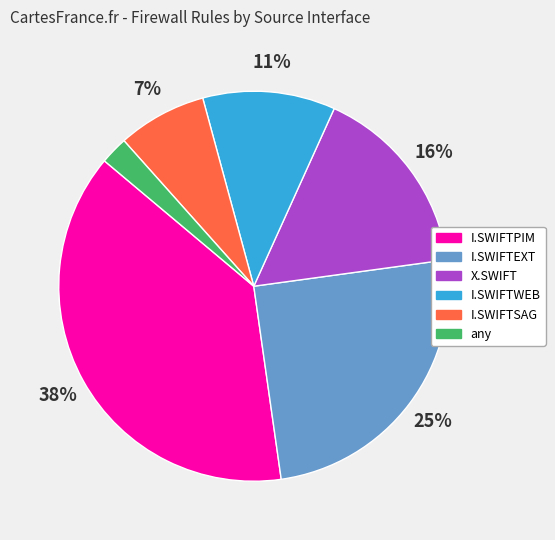

What percentage is the I.SWIFTPIM slice, to the nearest percent?

38%